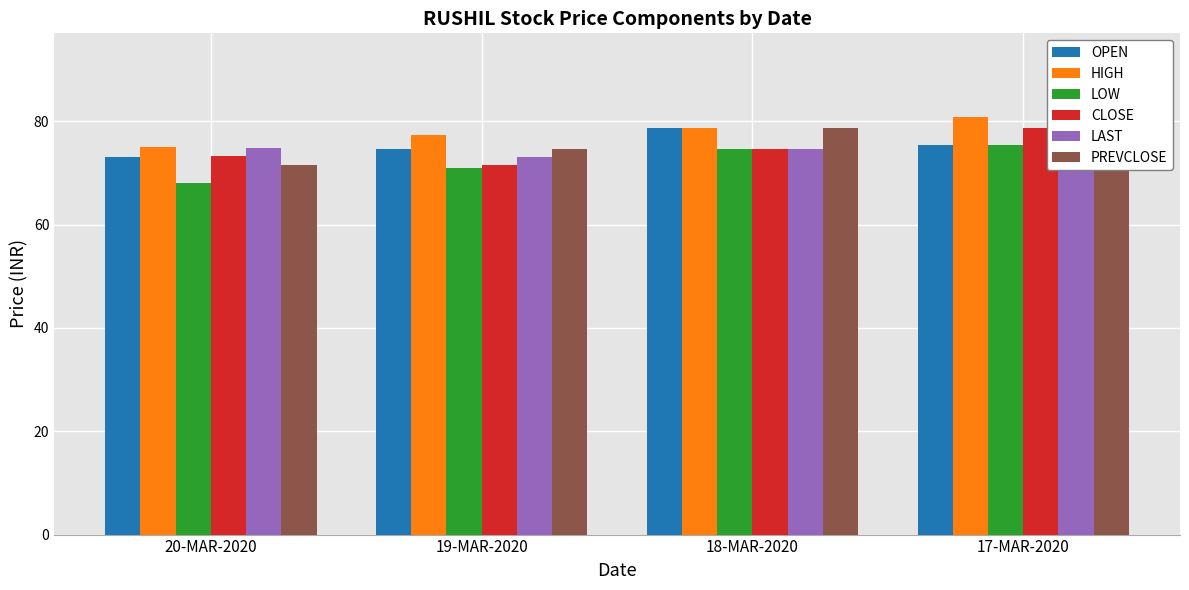

What is the difference between the CLOSE values at 18-MAR-2020 and 20-MAR-2020?

1.4